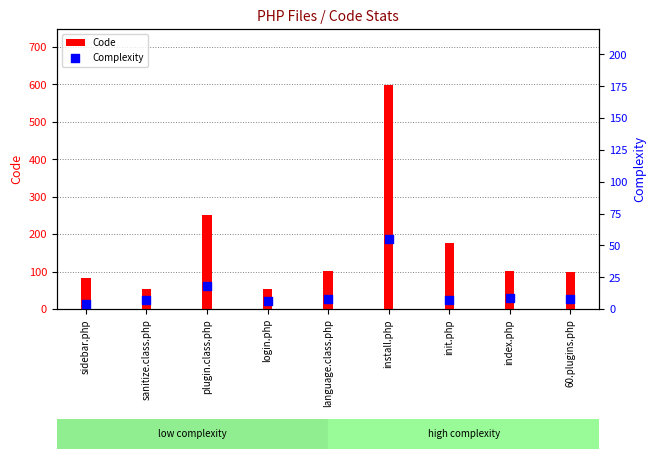

Which series has the largest Y range (max minus min)?

Code